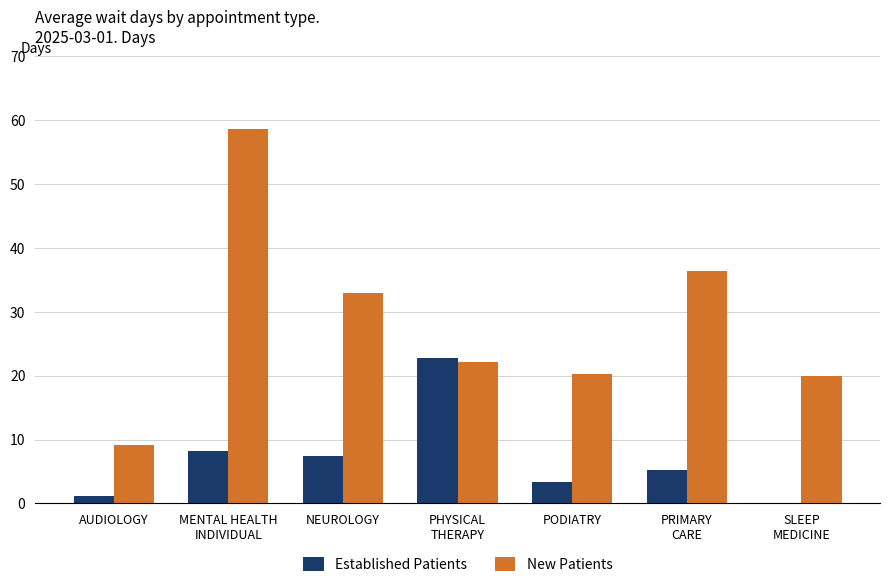

Read the Established Patients value at NEUROLOGY.

7.5